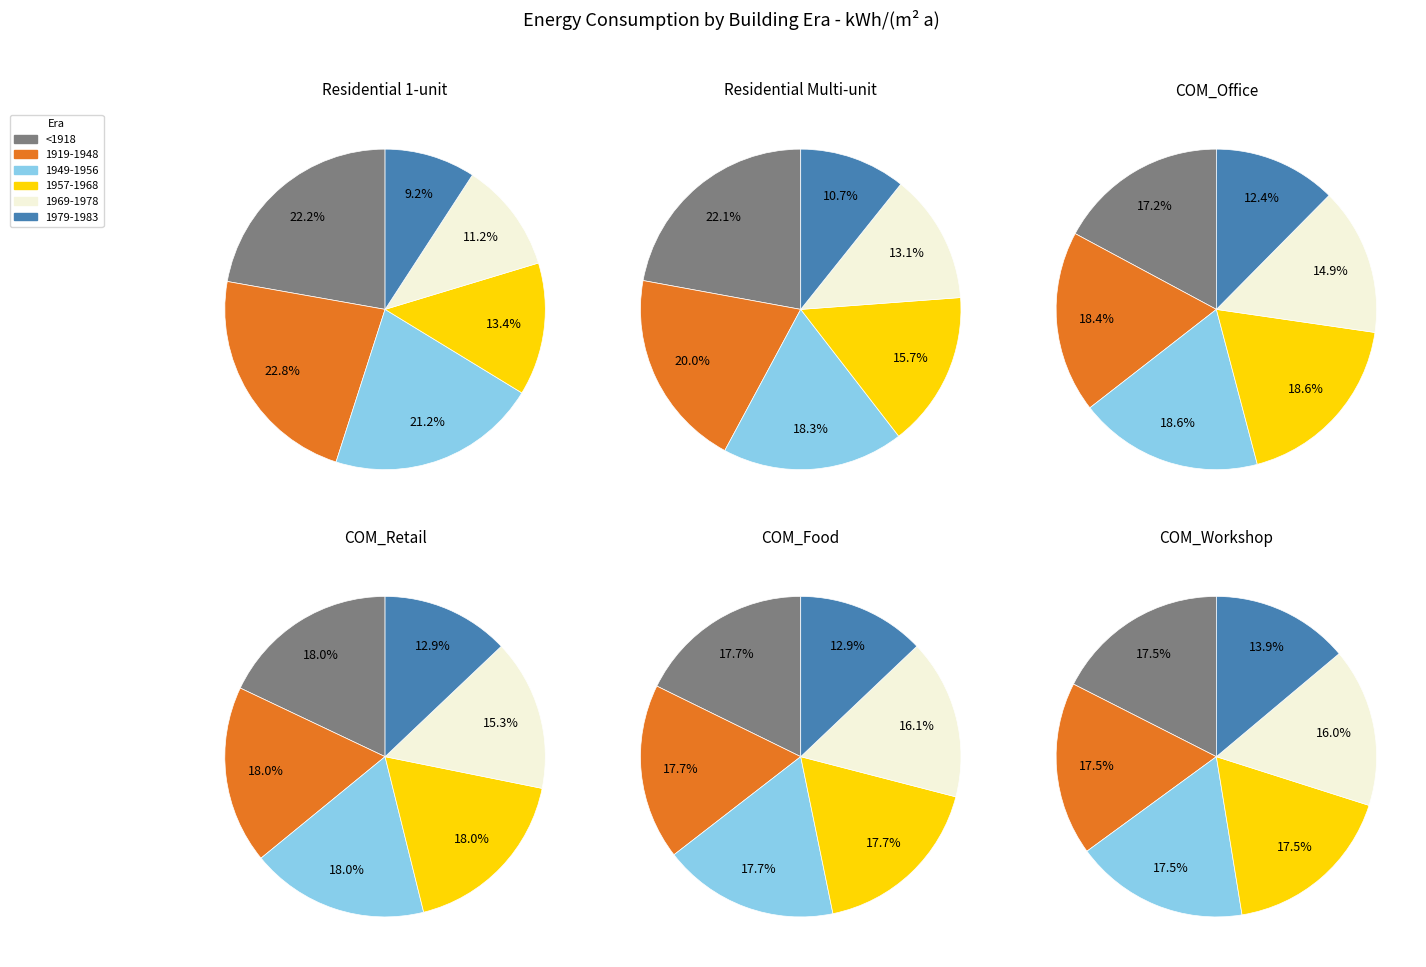

Is there a majority slice in this chart?

No